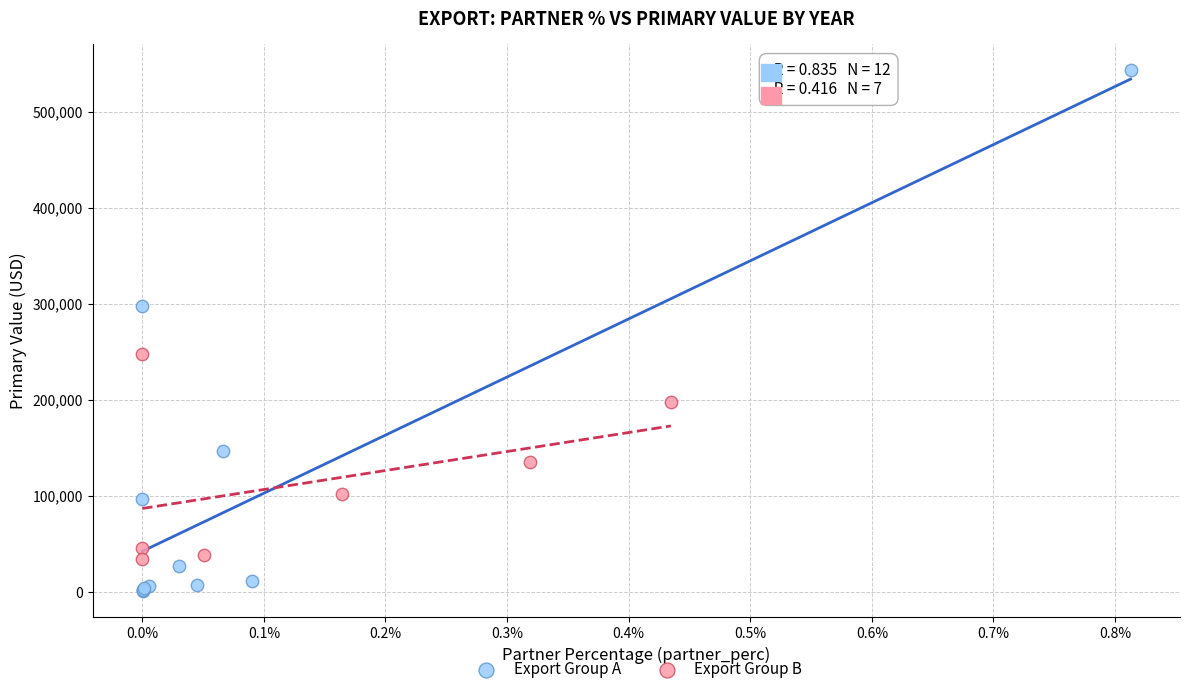

What are all the series names shown in the legend?

Export Group A, Export Group B